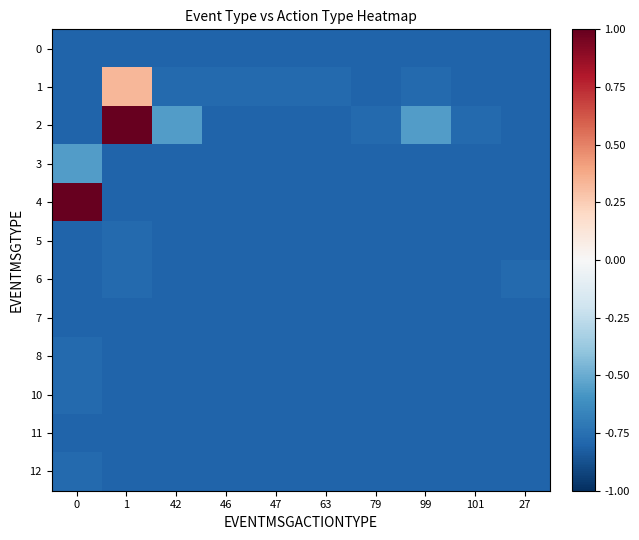

Which series changed the most between 46 and 99?

2